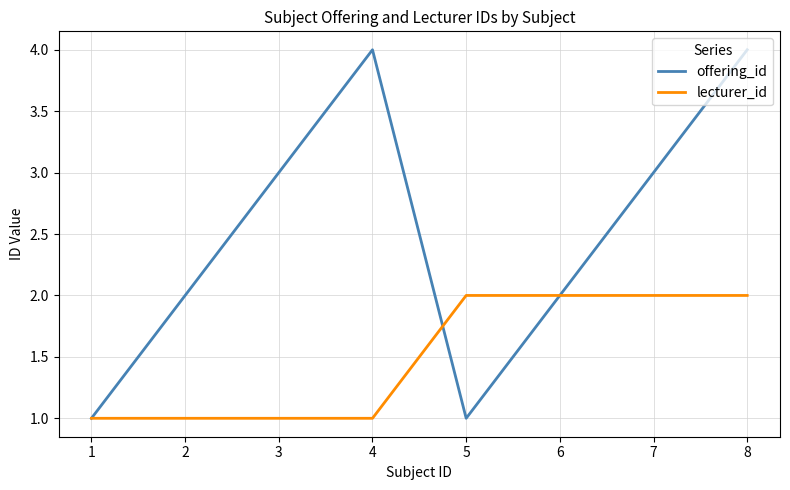

What is the greatest value displayed?

4